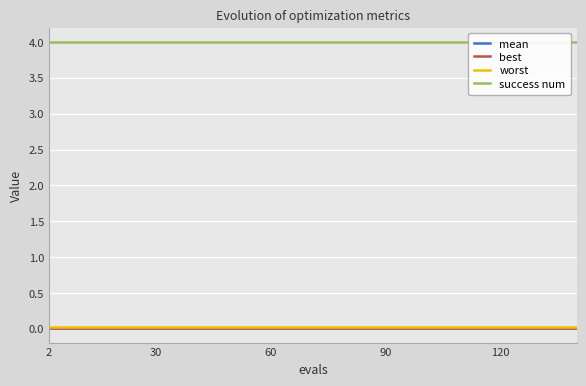

Where is mean nearest to the value 0?

2